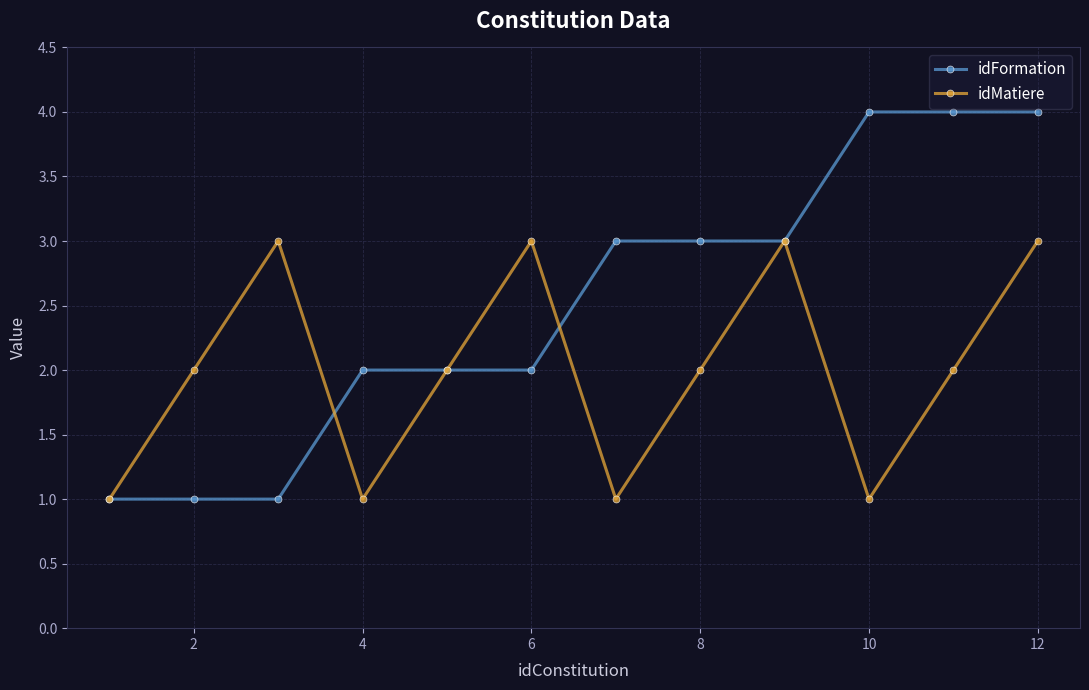

What is the value of the idMatiere point at the 7th from the left?

1